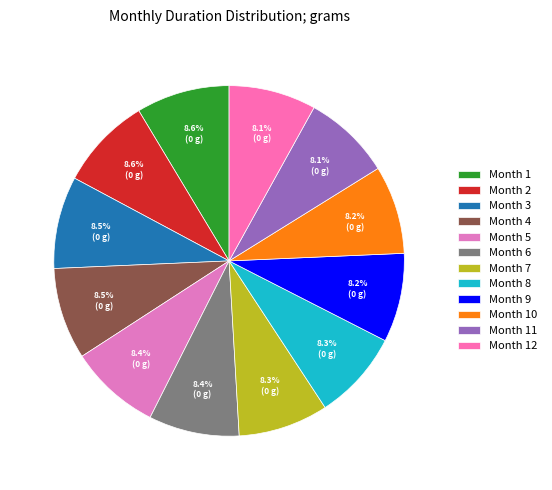

Does any single category account for the majority?

No